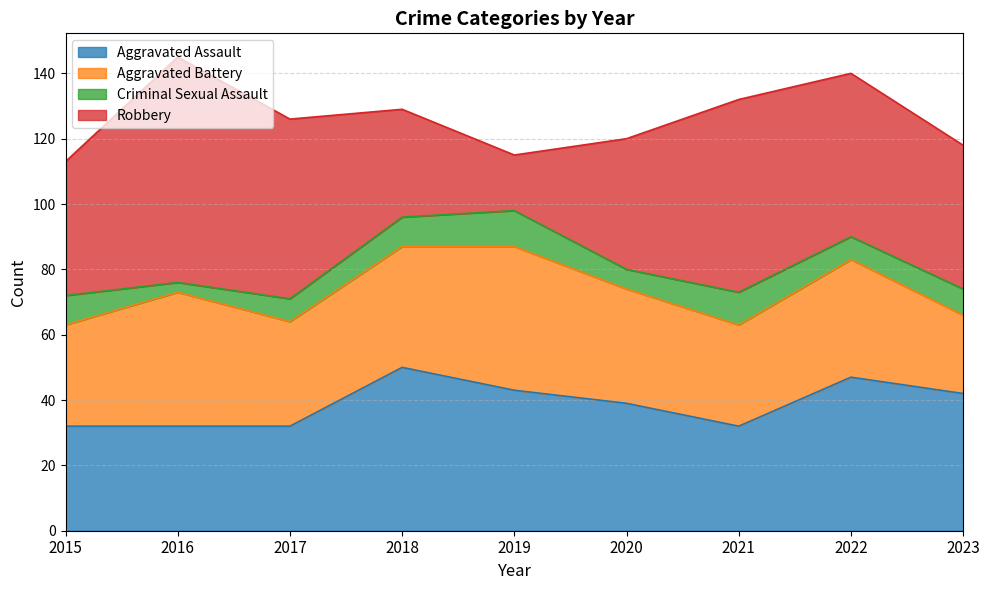

What is the minimum value shown in the chart?

3